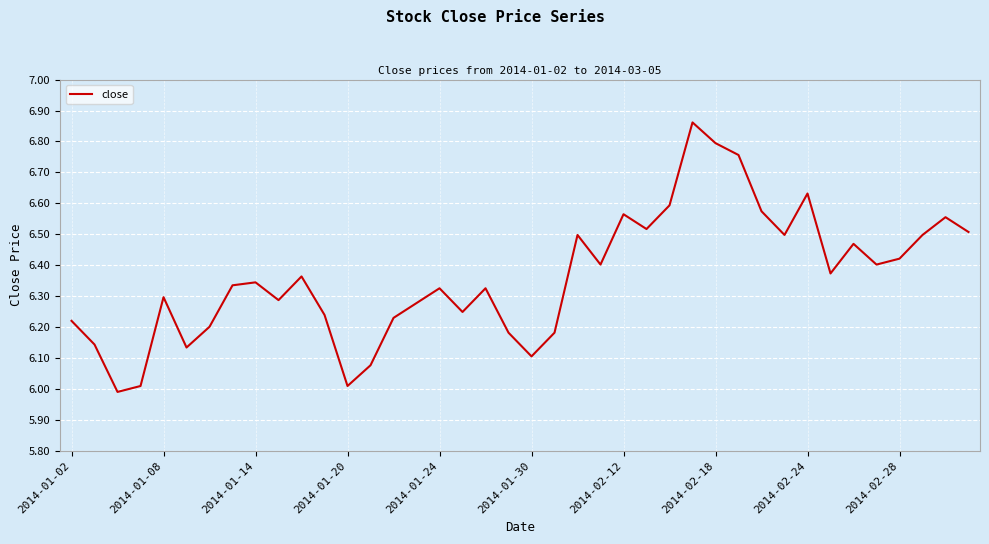

What is the smallest value displayed?

6.0